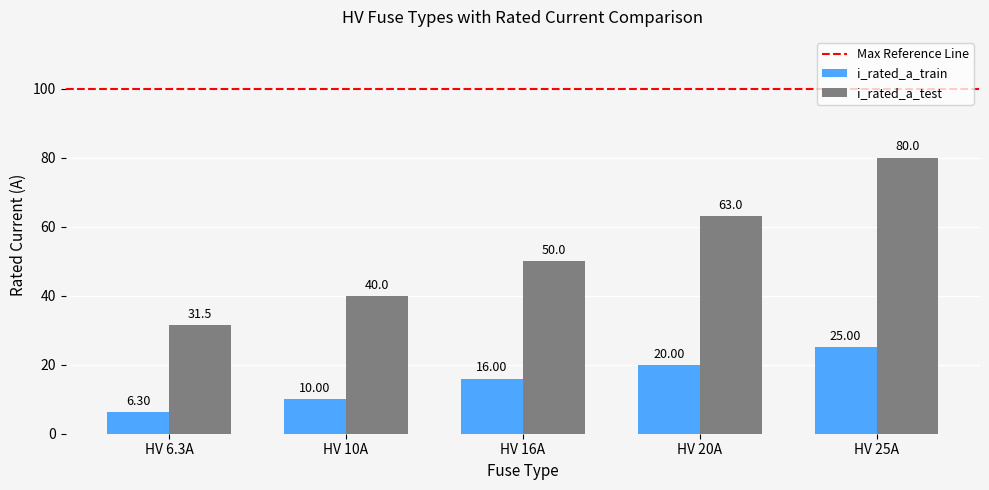

What is the sum of the i_rated_a_train values at HV 10A and HV 6.3A?

16.3